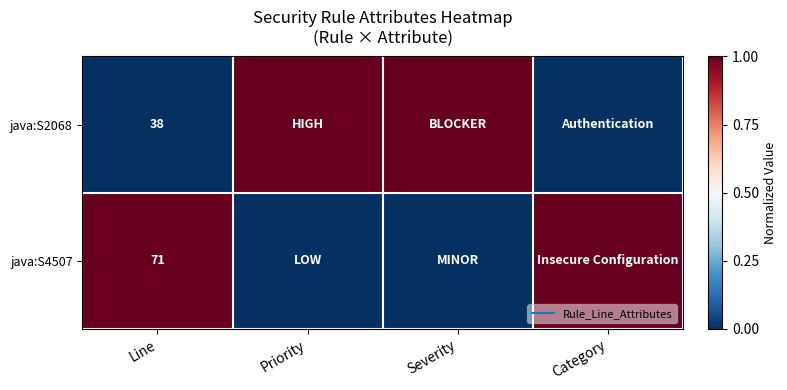

Between Priority and Severity, which series saw the biggest shift?

java:S2068